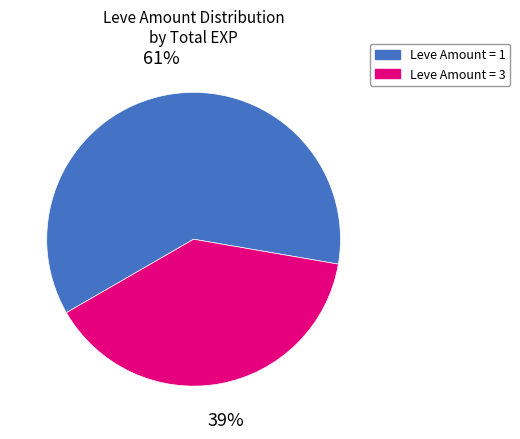

Which has a higher value, Leve Amount = 3 or Leve Amount = 1?

Leve Amount = 1